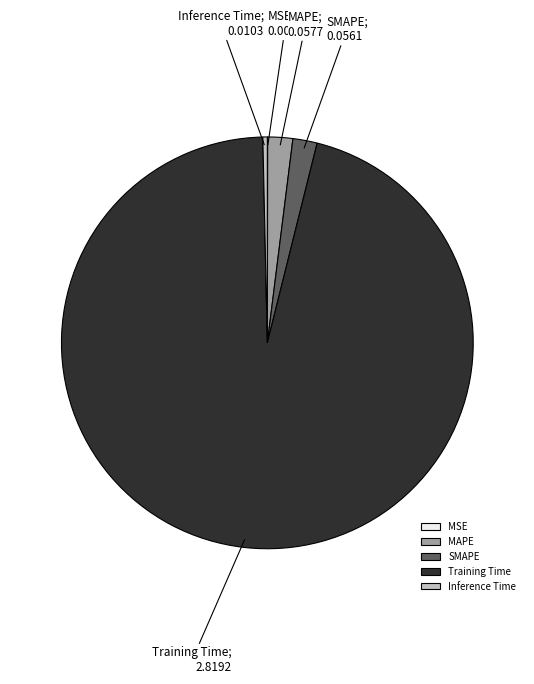

Which category has the biggest portion of the pie?

Training Time